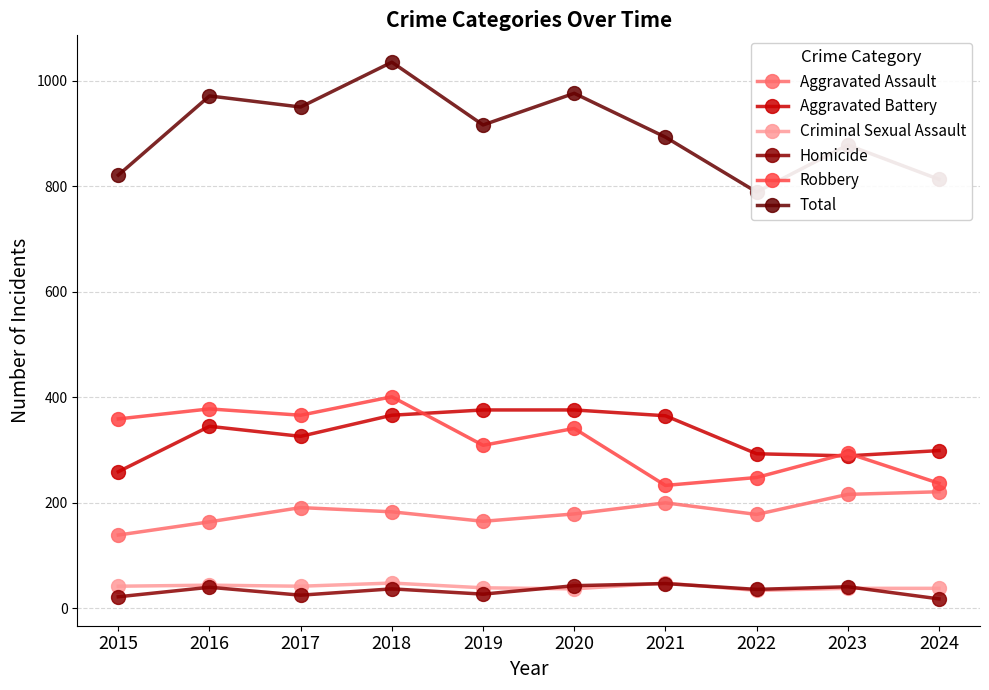

True or false: Total has more than 2 interior local peaks.

True